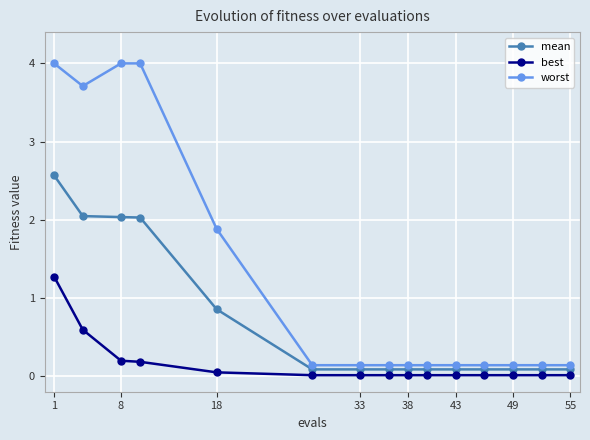

Is it true that mean equals 3.5 at 8?

False